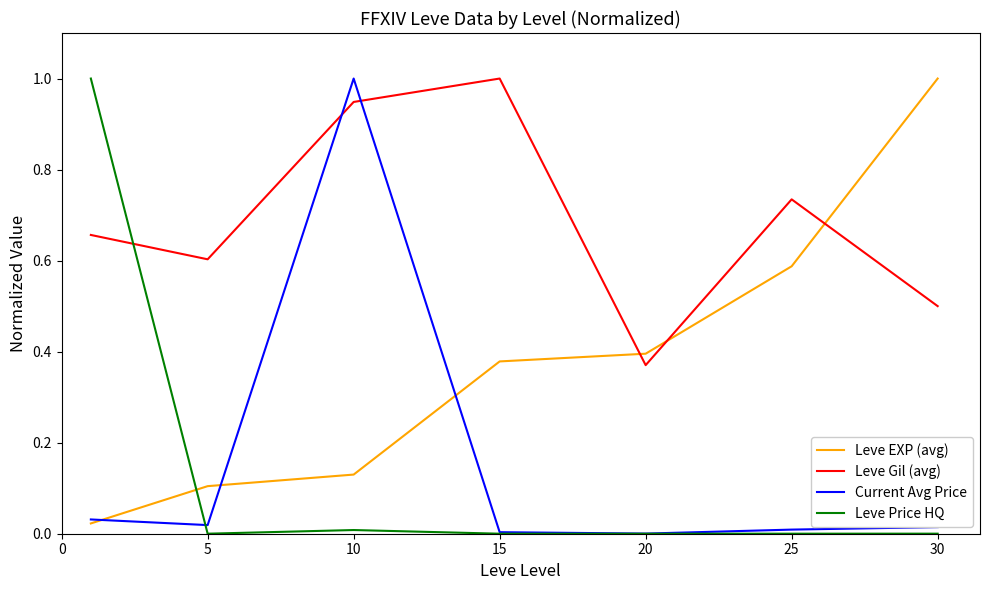

What is the difference between the maximum and second lowest values in the Current Avg Price series?

1.0